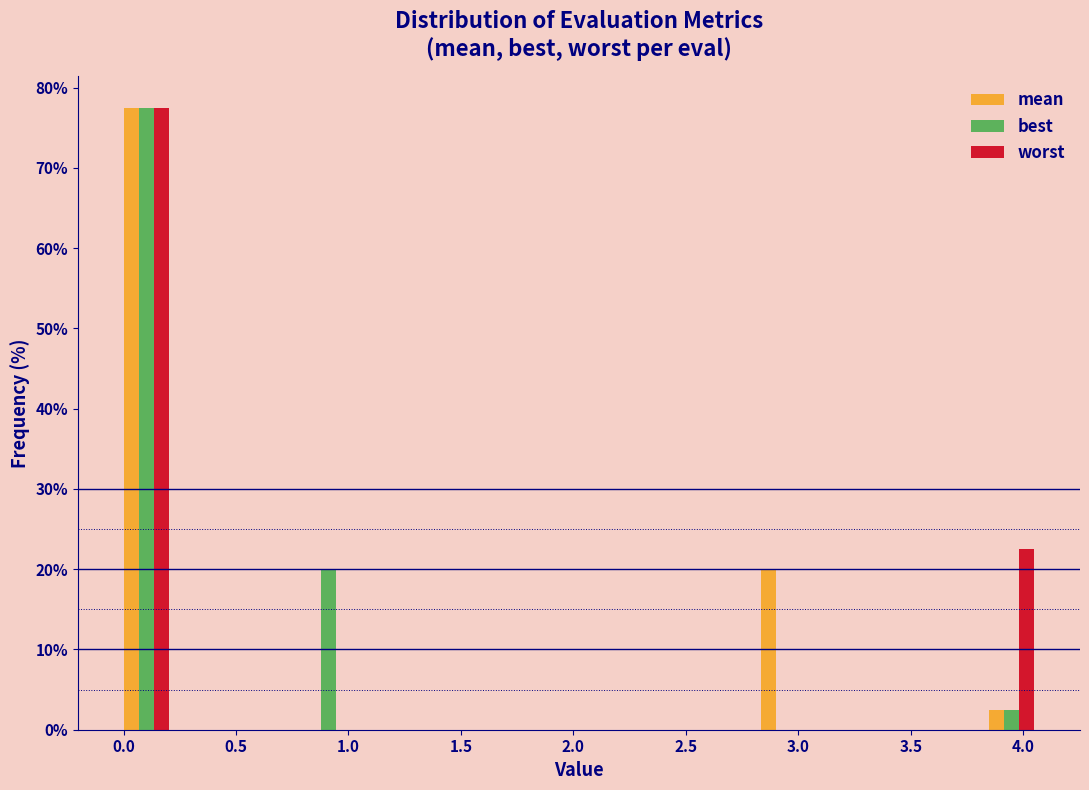

Reading left to right, list every range on the x-axis with the height of the bar of each series over it. Neither the bar edges nor the heights are printed on the chart, so give them approximately, as read against the axes.

0.00 to 0.20: mean=78	best=78	worst=78
0.20 to 0.40: mean=0	best=0	worst=0
0.40 to 0.60: mean=0	best=0	worst=0
0.60 to 0.80: mean=0	best=0	worst=0
0.80 to 1.00: mean=0	best=20	worst=0
1.00 to 1.20: mean=0	best=0	worst=0
1.20 to 1.40: mean=0	best=0	worst=0
1.40 to 1.60: mean=0	best=0	worst=0
1.60 to 1.80: mean=0	best=0	worst=0
1.80 to 2.05: mean=0	best=0	worst=0
2.05 to 2.25: mean=0	best=0	worst=0
2.25 to 2.45: mean=0	best=0	worst=0
2.45 to 2.65: mean=0	best=0	worst=0
2.65 to 2.85: mean=0	best=0	worst=0
2.85 to 3.05: mean=20	best=0	worst=0
3.05 to 3.25: mean=0	best=0	worst=0
3.25 to 3.45: mean=0	best=0	worst=0
3.45 to 3.65: mean=0	best=0	worst=0
3.65 to 3.85: mean=0	best=0	worst=0
3.85 to 4.05: mean=3	best=3	worst=23